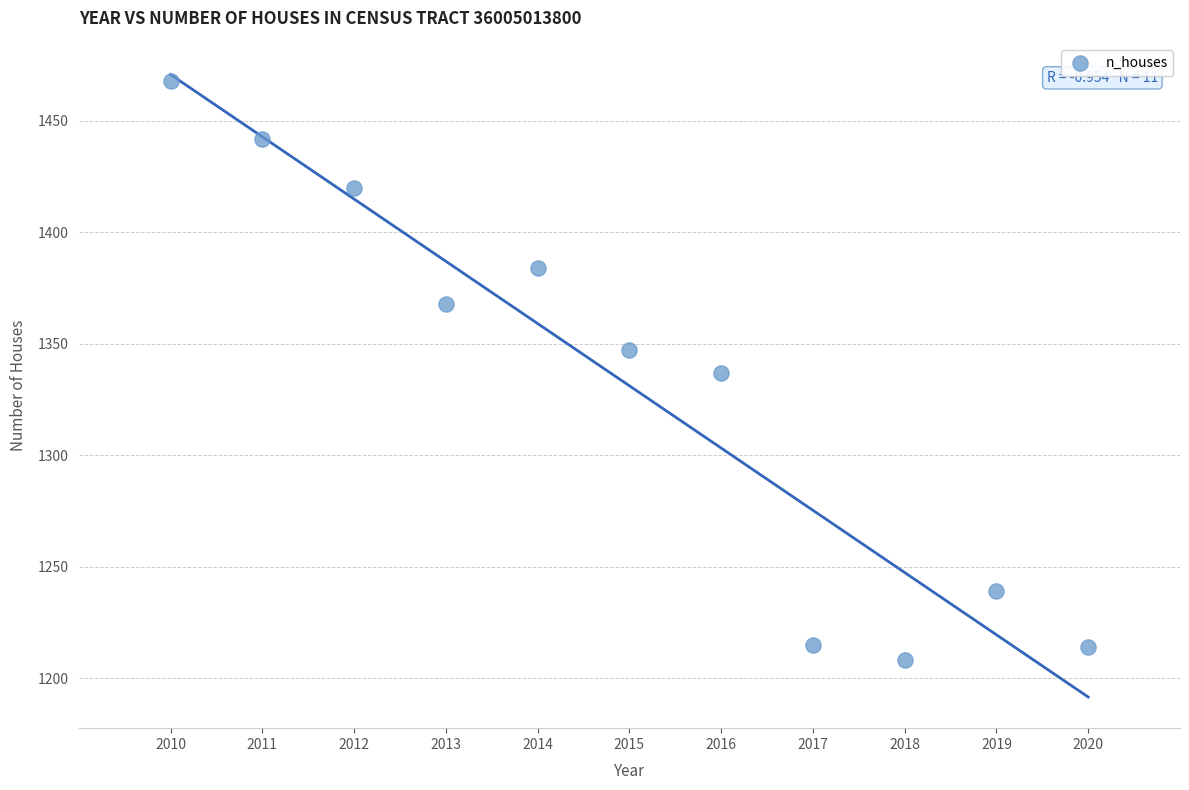

What is the average Y value?

1331